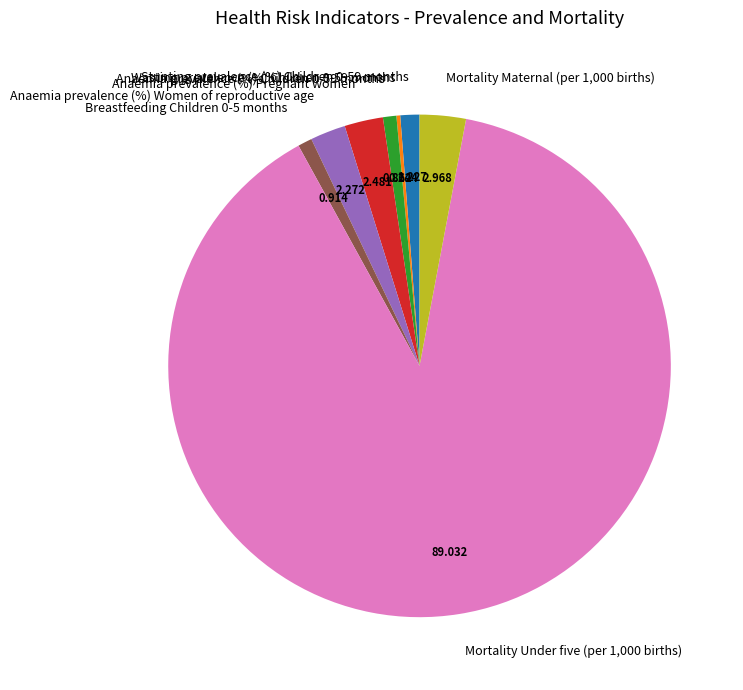

Is the sum of Breastfeeding Children 0-5 months and Anaemia prevalence (%) Pregnant women greater than half?

No